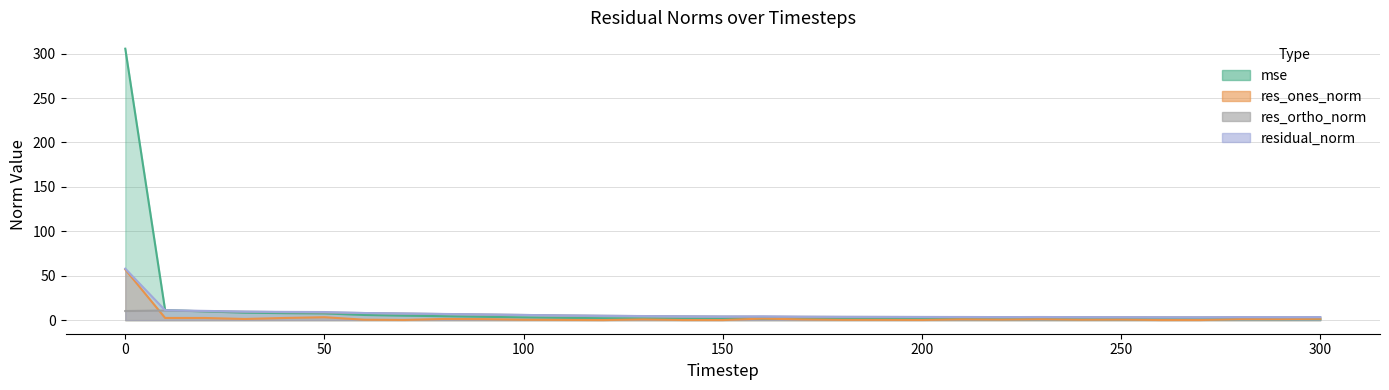

Count the number of data series in this chart.

4